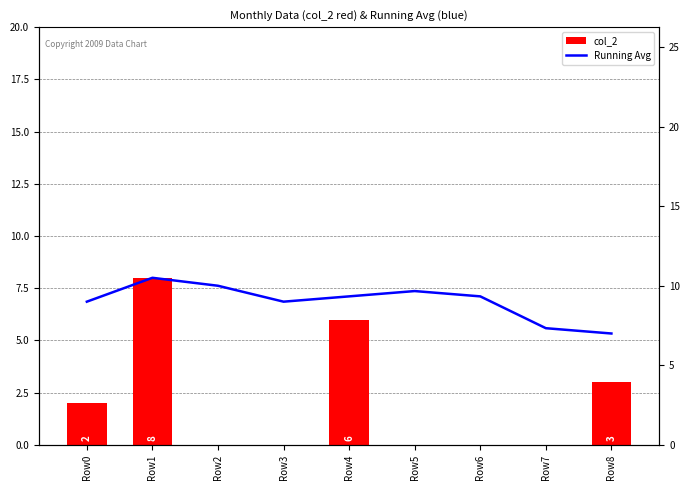

At which label does Running Avg first exceed 9?

Row1